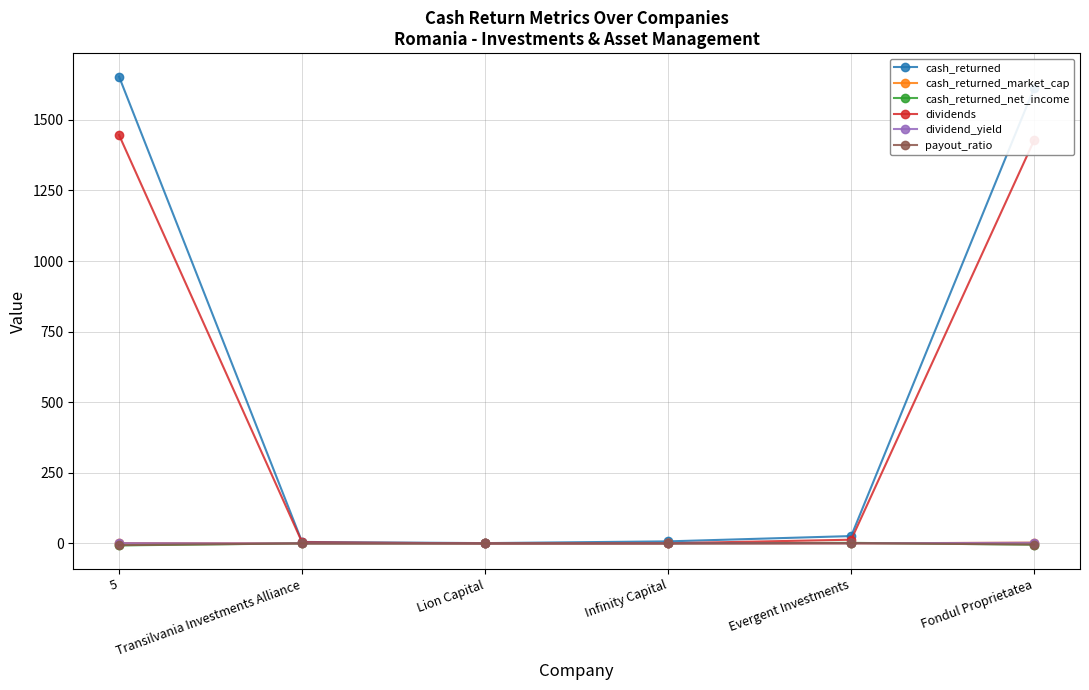

What is the difference between the maximum and minimum values in the dividends series?

1446.3